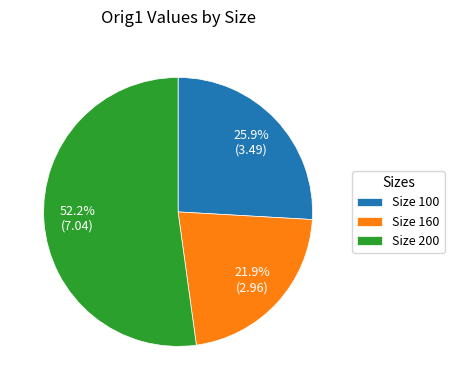

Combined, what portion of the pie is Size 100 and Size 160?

47.8%